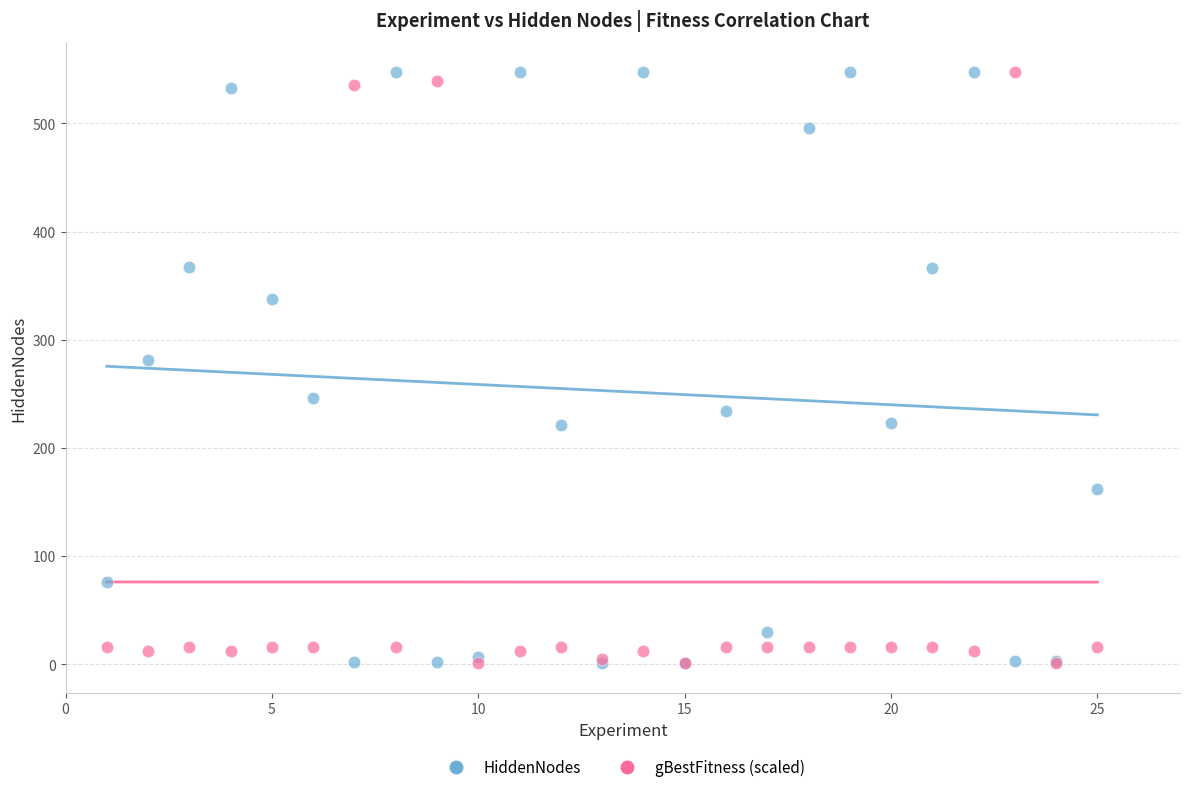

What are all the series names shown in the legend?

HiddenNodes, gBestFitness (scaled)